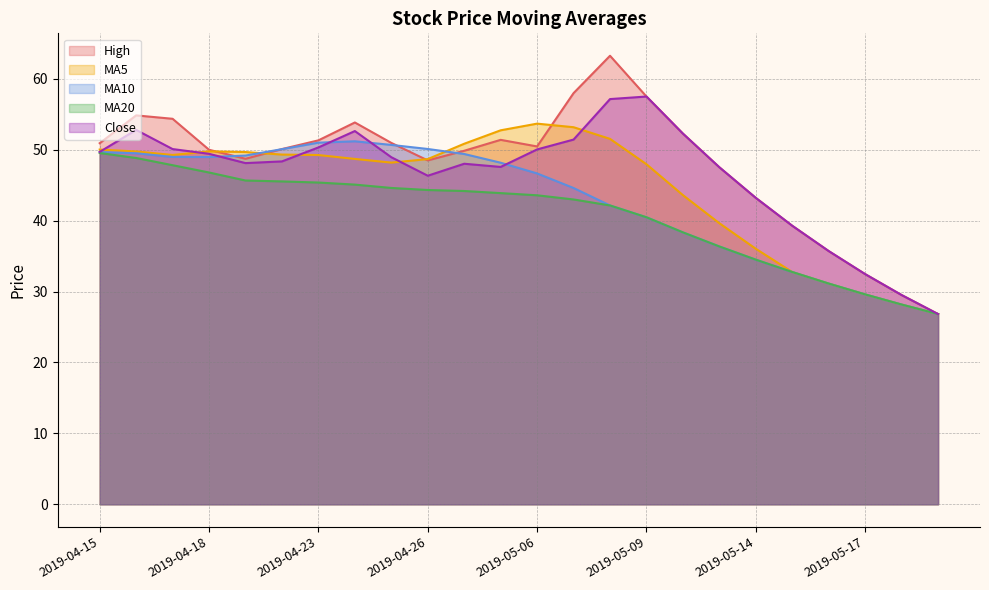

Which series has the widest spread of values?

High